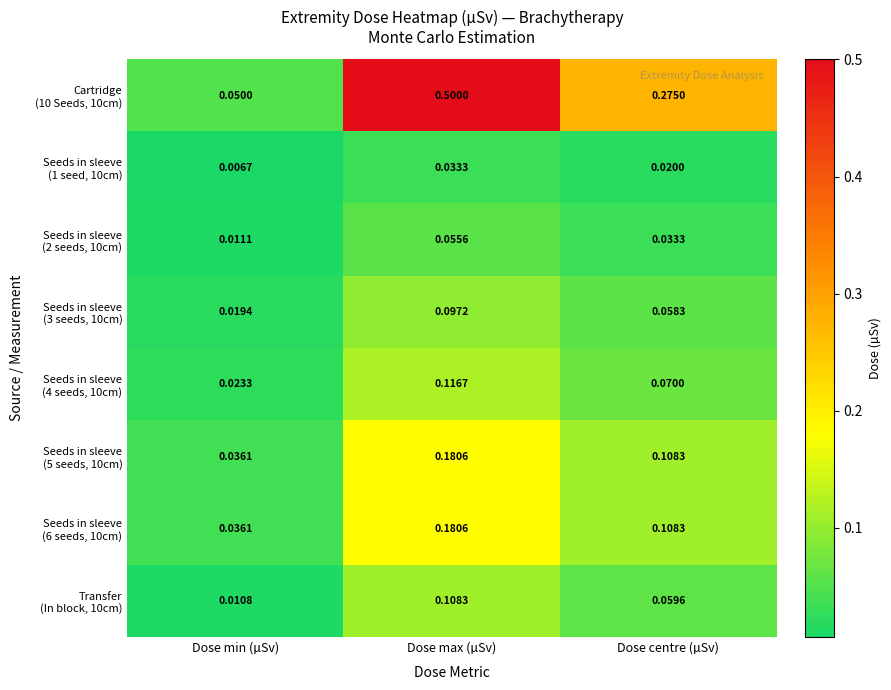

Which category has the highest value across all series?

Dose max (µSv)